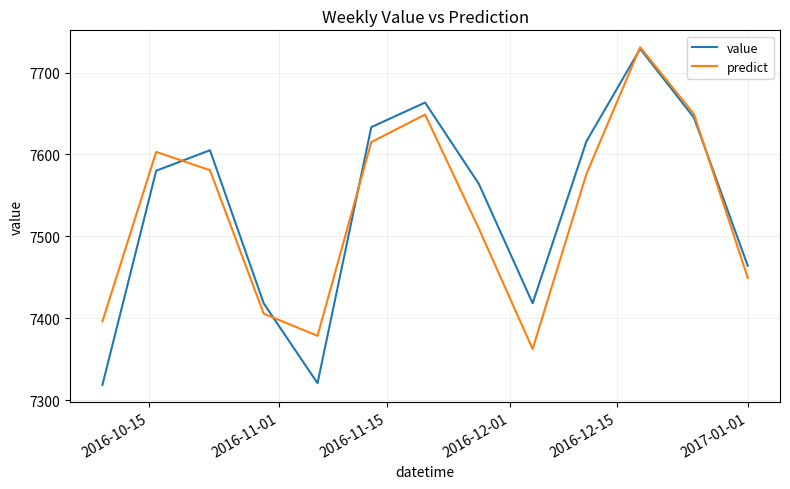

What is the lowest value of the predict series?

7362.6